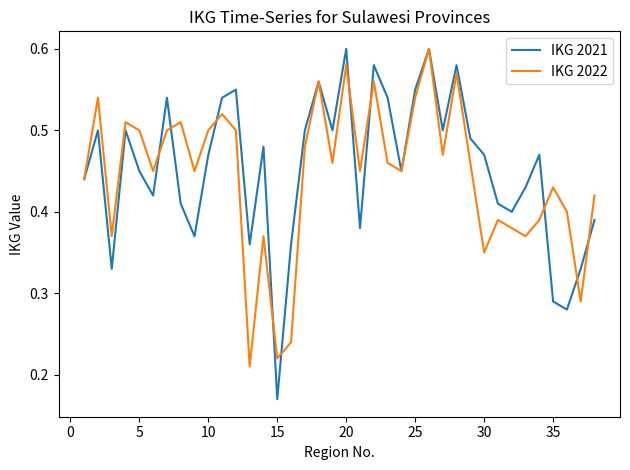

How many series are shown in this chart?

2